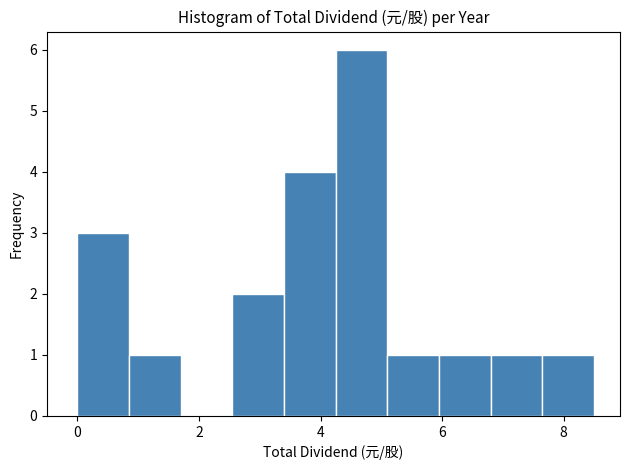

Reading left to right, list every bar in this chart as the range it spans on the x-axis followed by its height. Neither the bar edges nor the heights are printed on the chart, so give them approximately, as read against the axes.

0.0 to 0.8: 3
0.8 to 1.8: 1
1.8 to 2.6: 0
2.6 to 3.4: 2
3.4 to 4.2: 4
4.2 to 5.2: 6
5.2 to 6.0: 1
6.0 to 6.8: 1
6.8 to 7.6: 1
7.6 to 8.6: 1